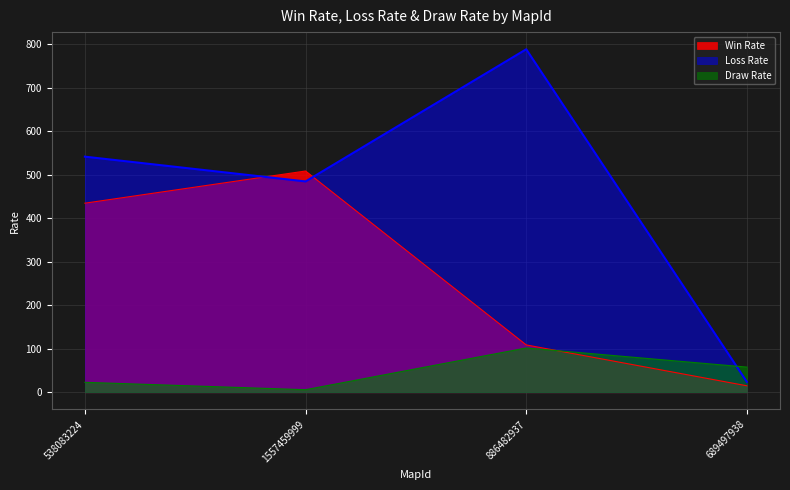

What is the value of the Loss Rate point at the 4th from the left?

24